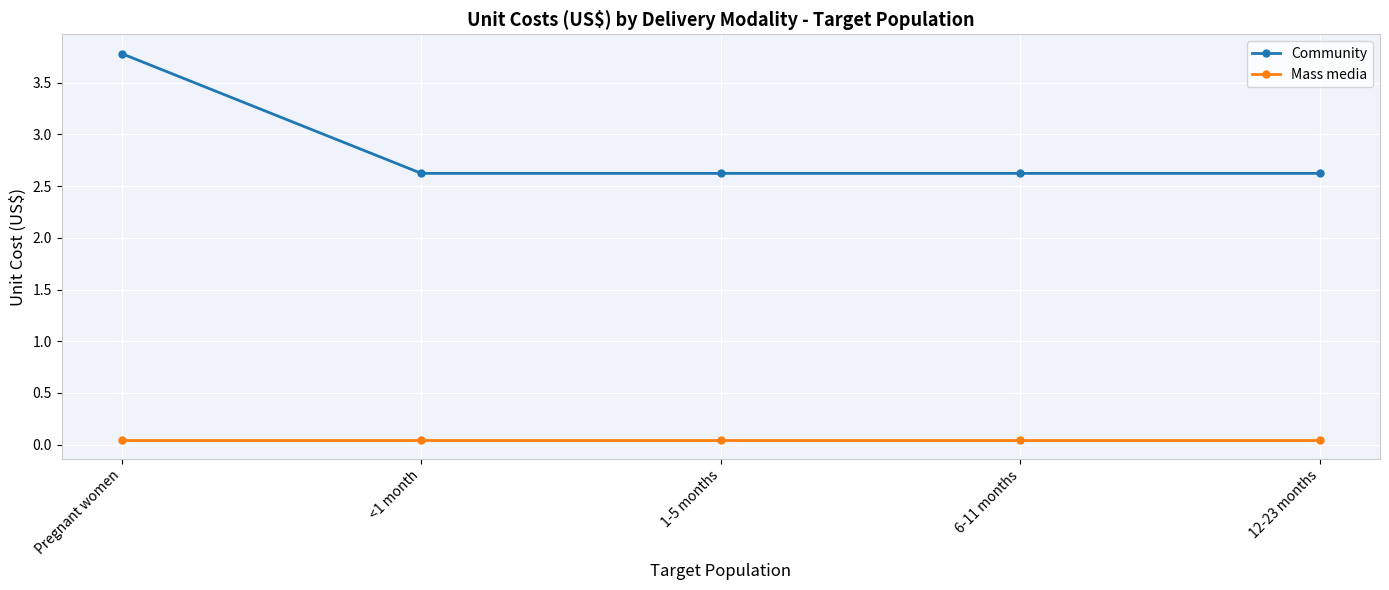

True or false: Mass media and Community intersect in this chart.

False